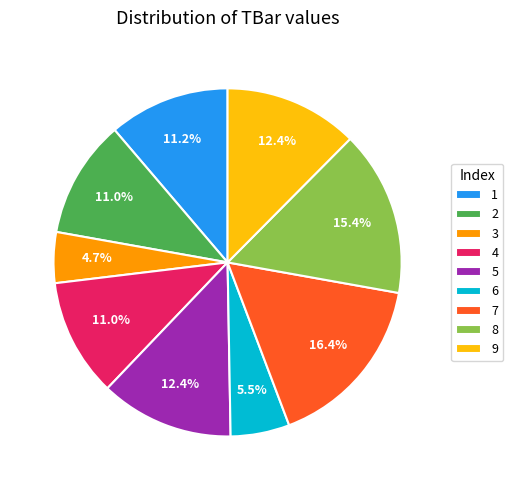

Is there a majority slice in this chart?

No